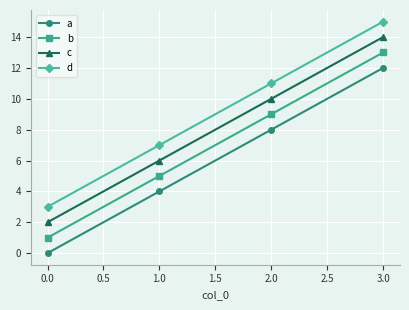

What is the difference between the maximum and second lowest values in the c series?

8